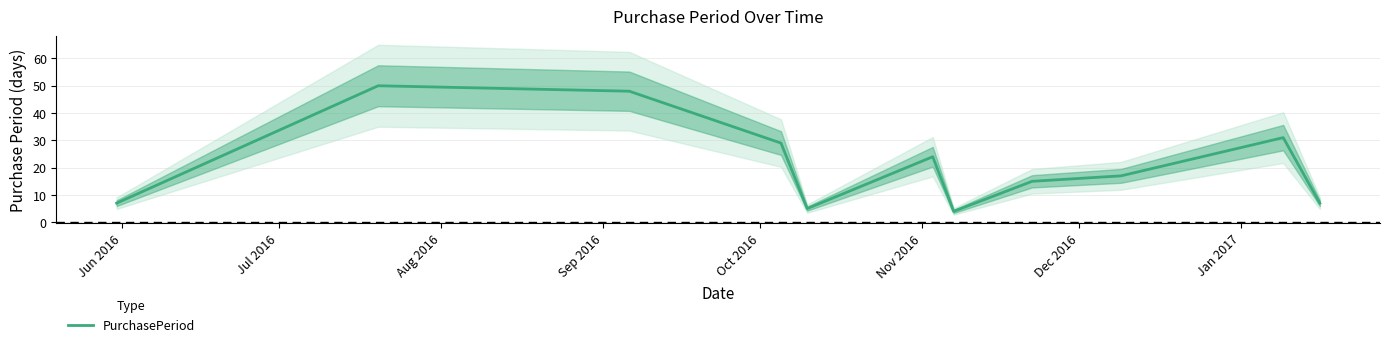

What position from the right is Jul 2016?

10